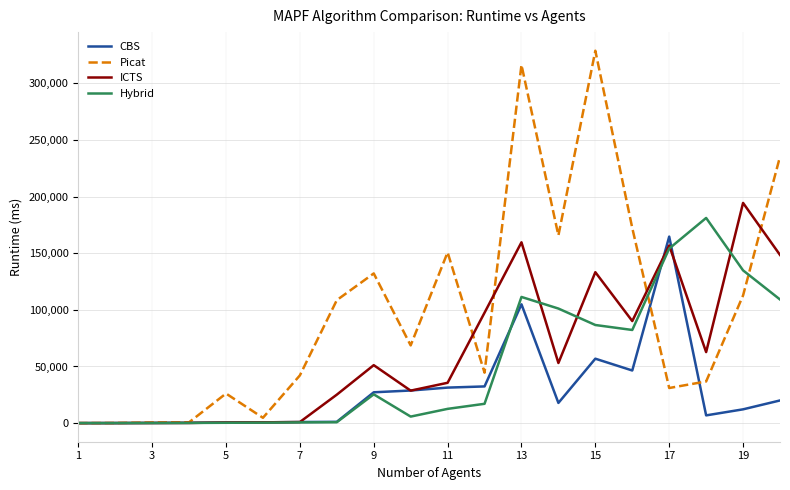

What are all the series names shown in the legend?

CBS, Picat, ICTS, Hybrid